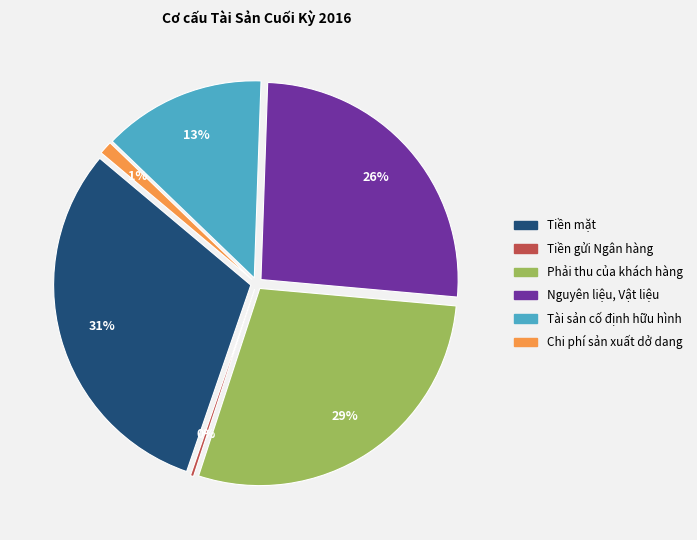

Is it true that Tiền gửi Ngân hàng is 1% of the pie?

False